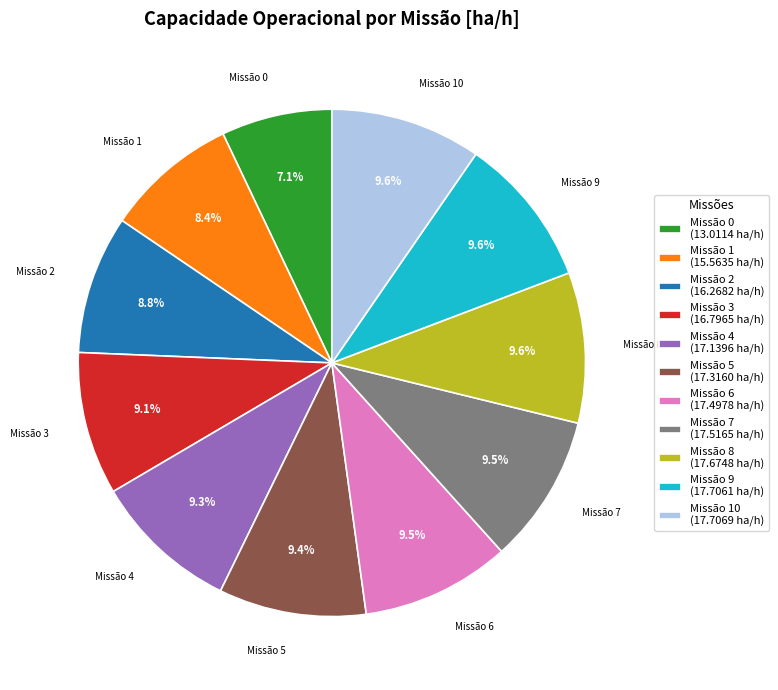

How much of the chart is everything except Missão 9?

90.4%